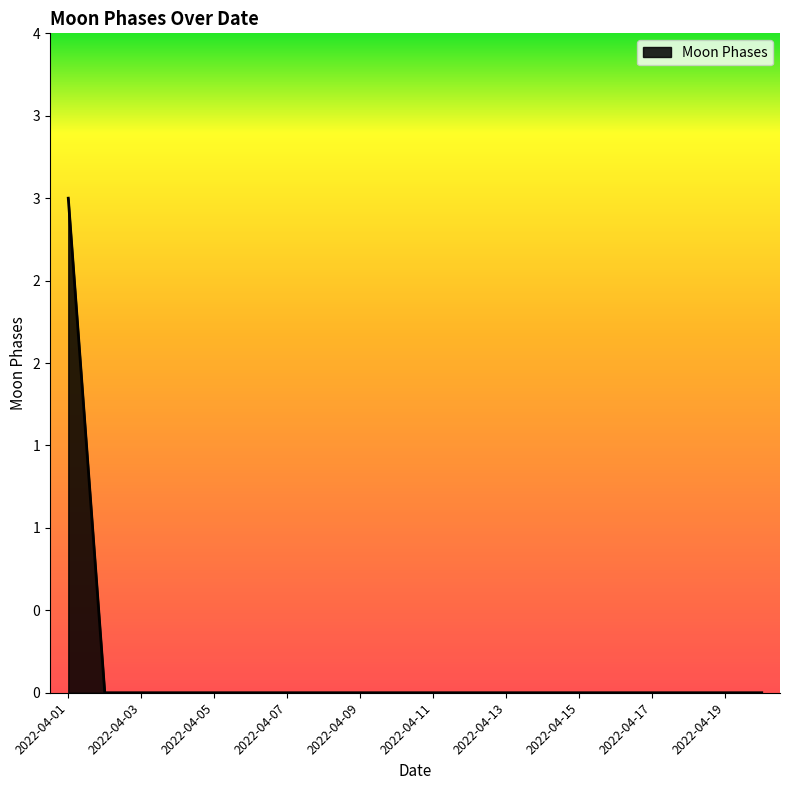

What is the maximum value shown in the chart?

3